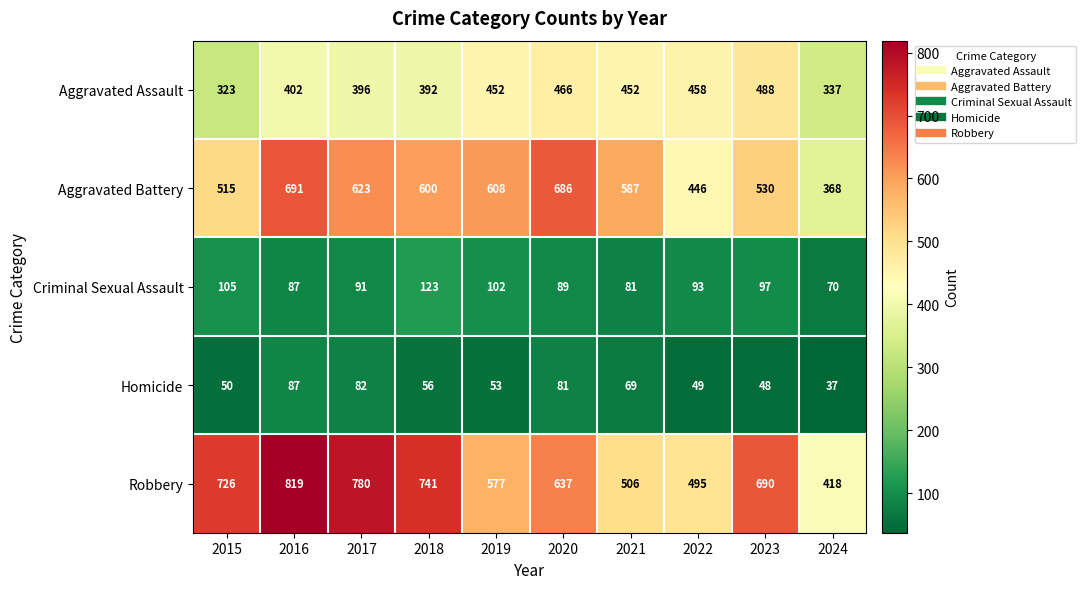

What is the difference between the highest and lowest values at 2022?

446